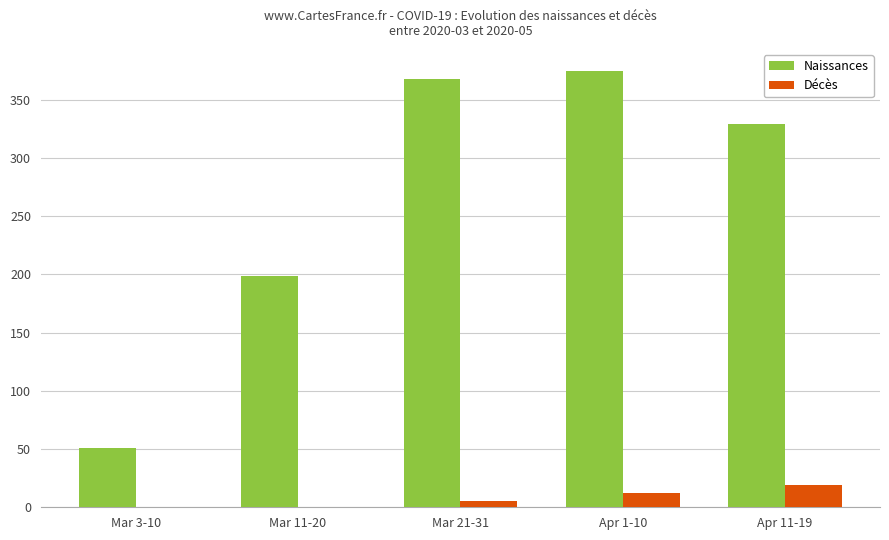

What is the sum of all Naissances values?

1322